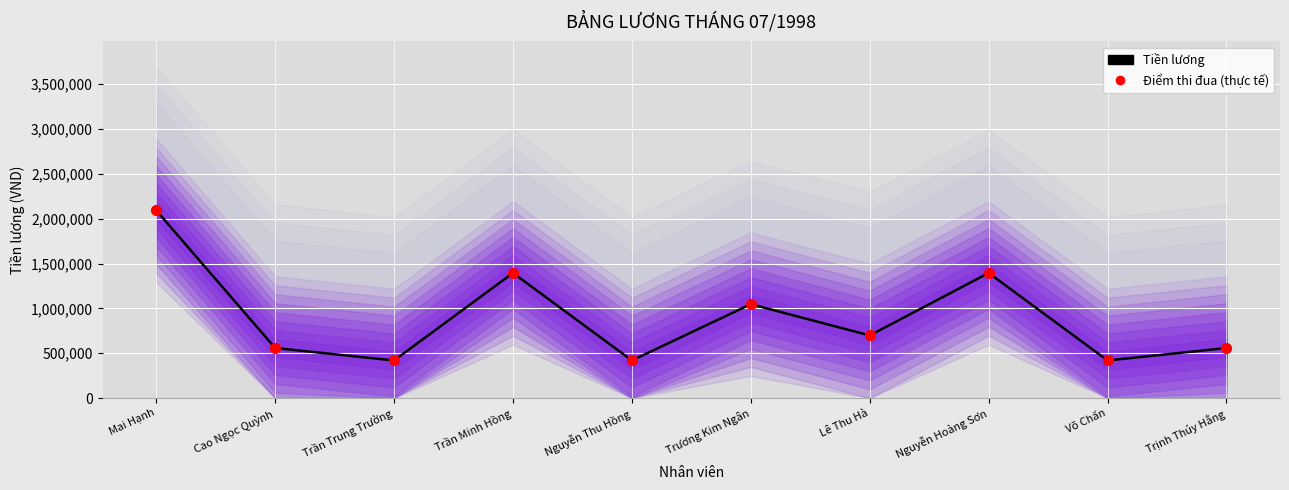

At which category is the sum across all series the highest?

Mai Hạnh